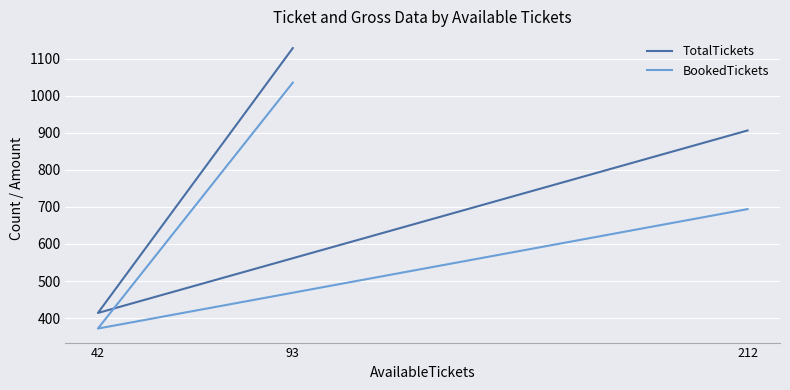

Which series has the largest total across all categories?

TotalTickets